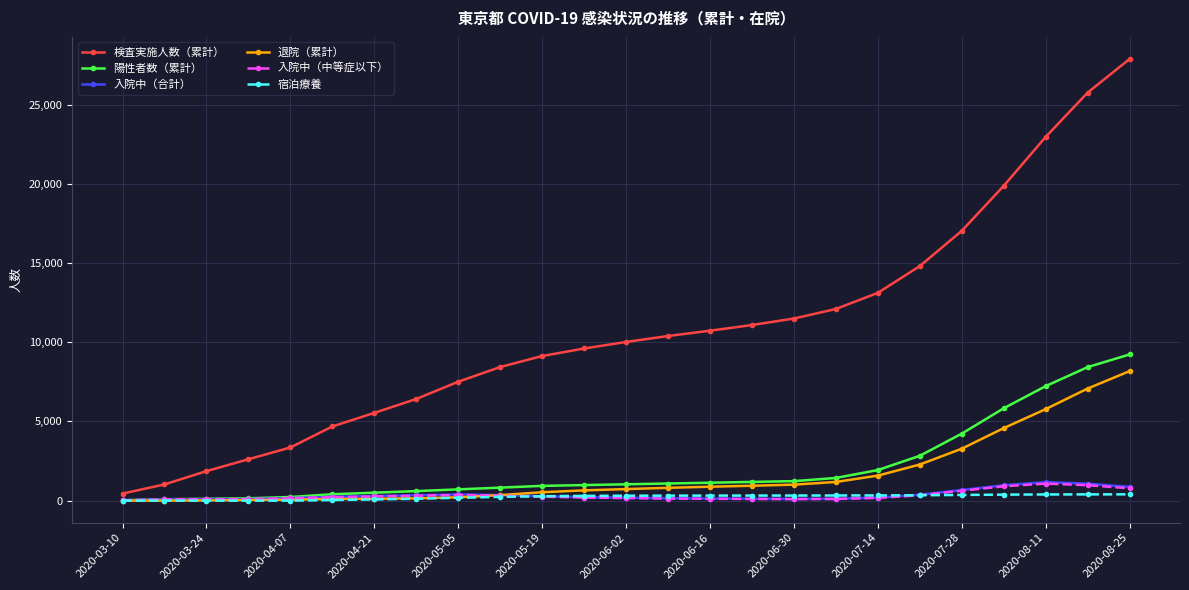

Which series has the largest total across all categories?

検査実施人数（累計）